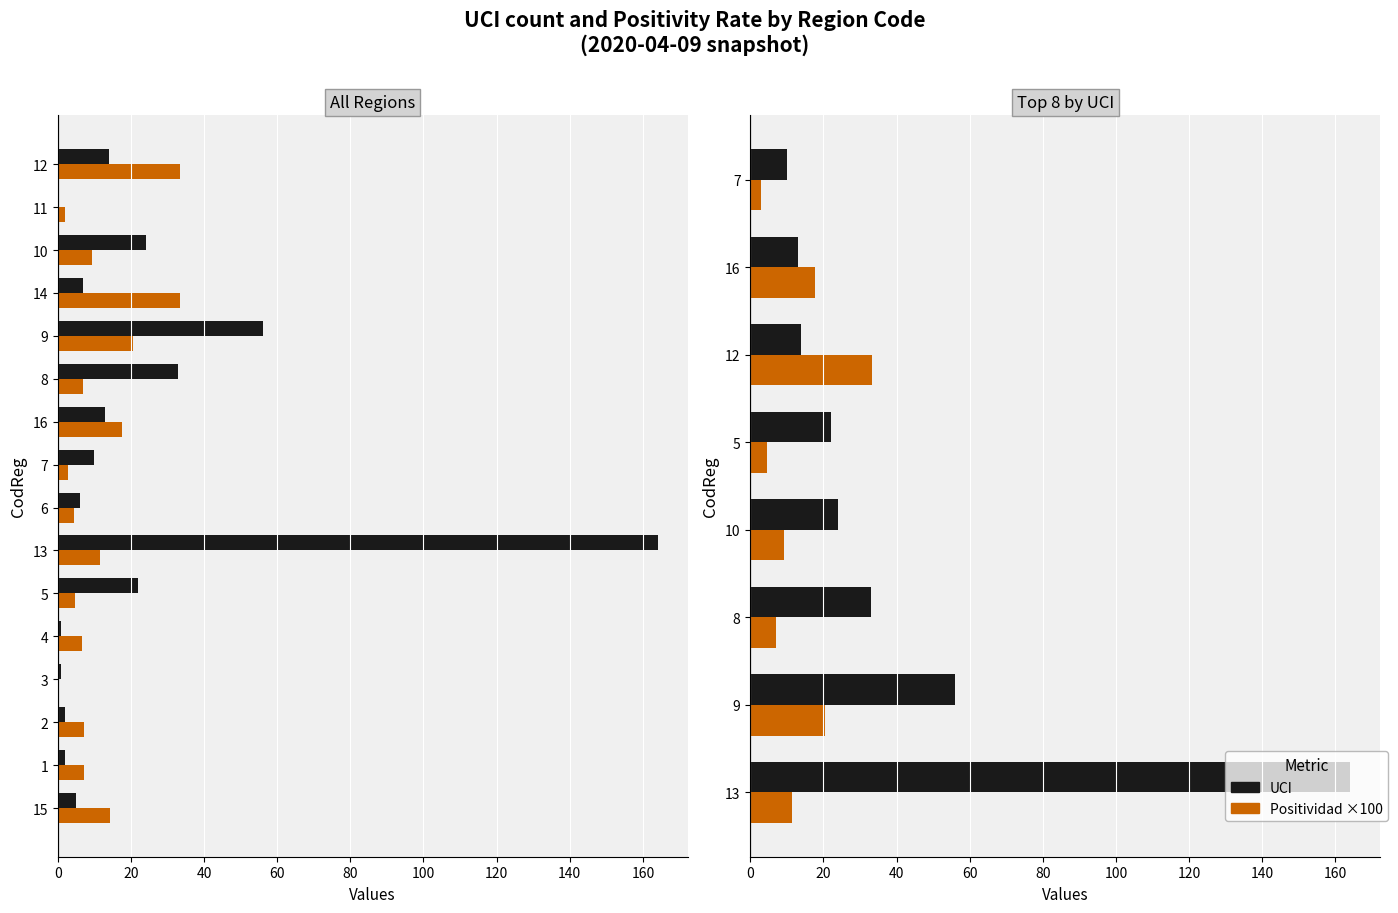

At 13, list the series in order from largest to smallest.

UCI, Positividad ×100